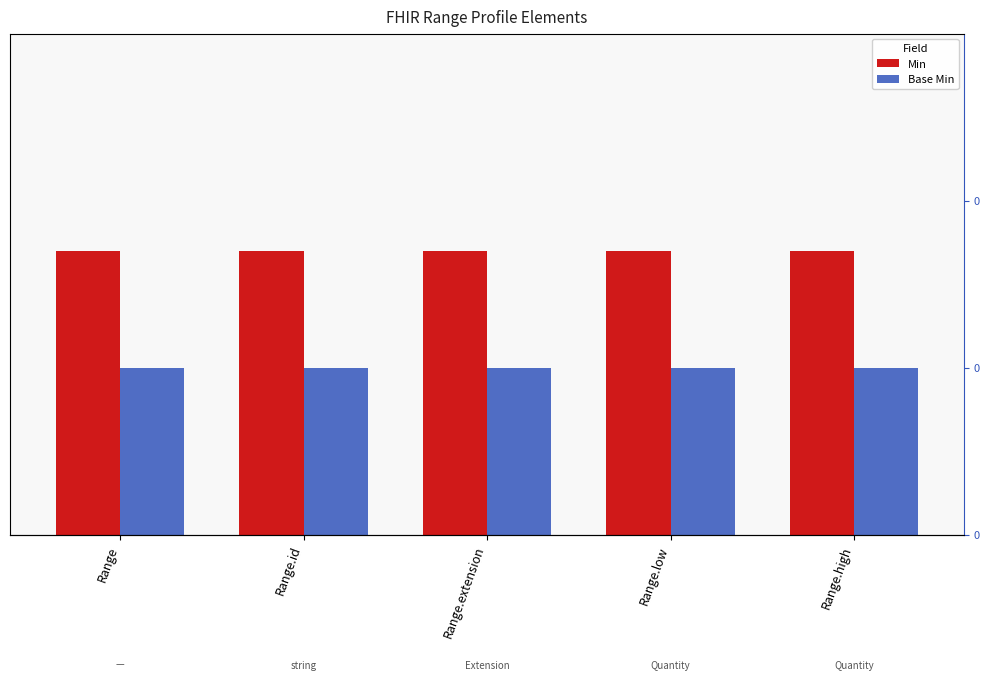

Reading left to right, list all the values displayed in this chart.

Min: 0.8	0.8	0.8	0.8	0.8
Base Min: 0.5	0.5	0.5	0.5	0.5